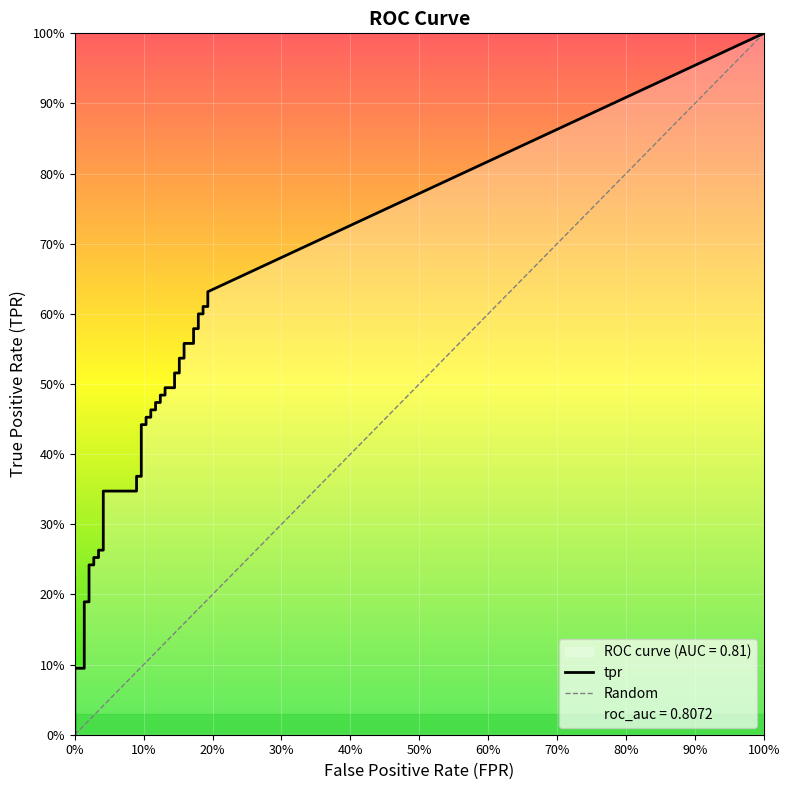

Is the value of fpr at 21 greater than the value of tpr at 4?

No